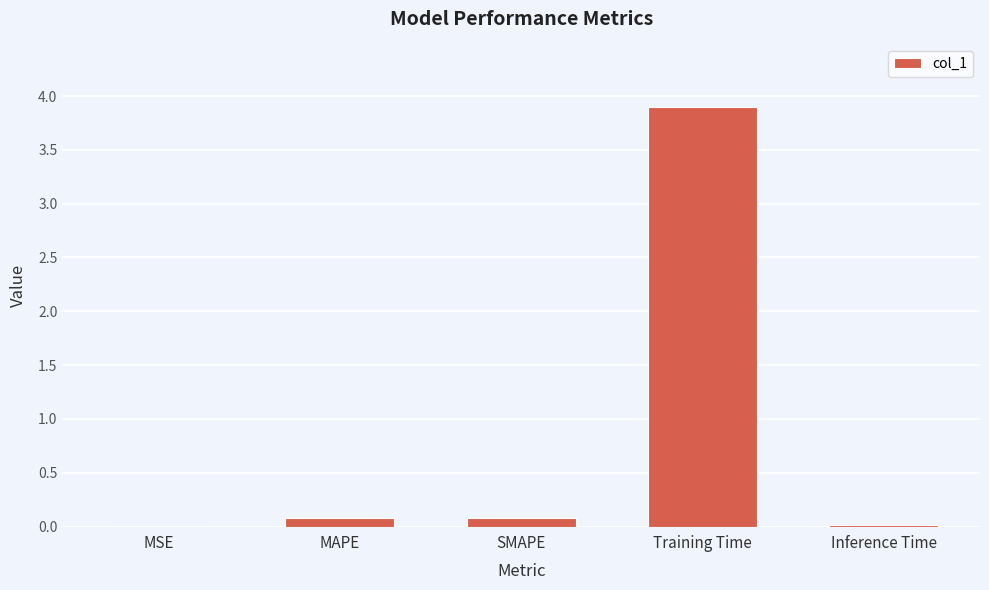

At which category does the chart reach its peak across all series?

Training Time